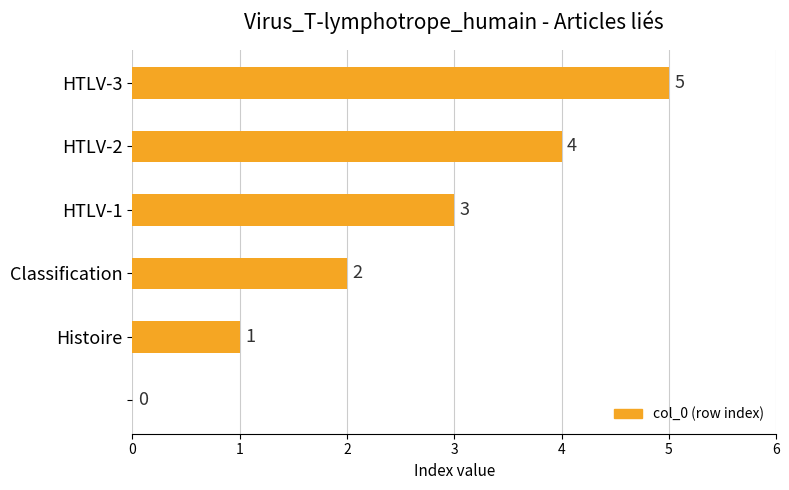

What is the maximum value shown in the chart?

5